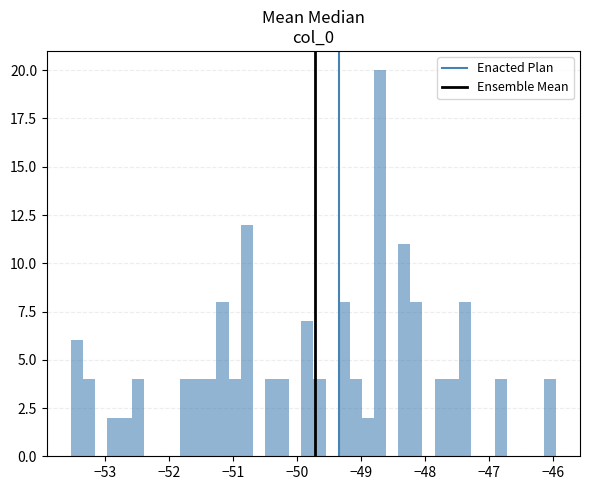

Around what value on the x-axis is the tallest bar? Give the approximate position of its centre, as read against the axis.

-48.7